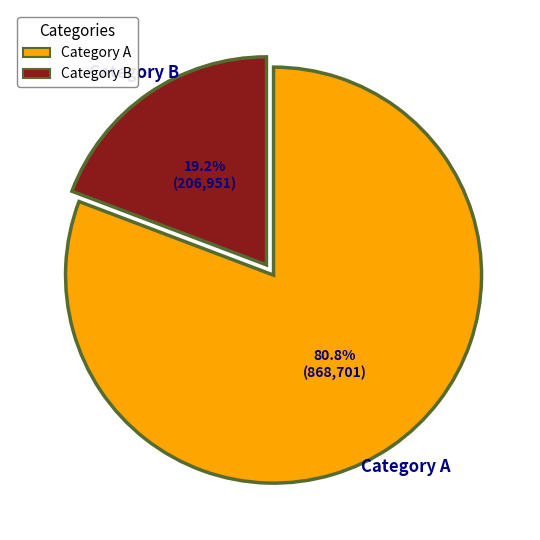

Count the number of slices in the pie.

2